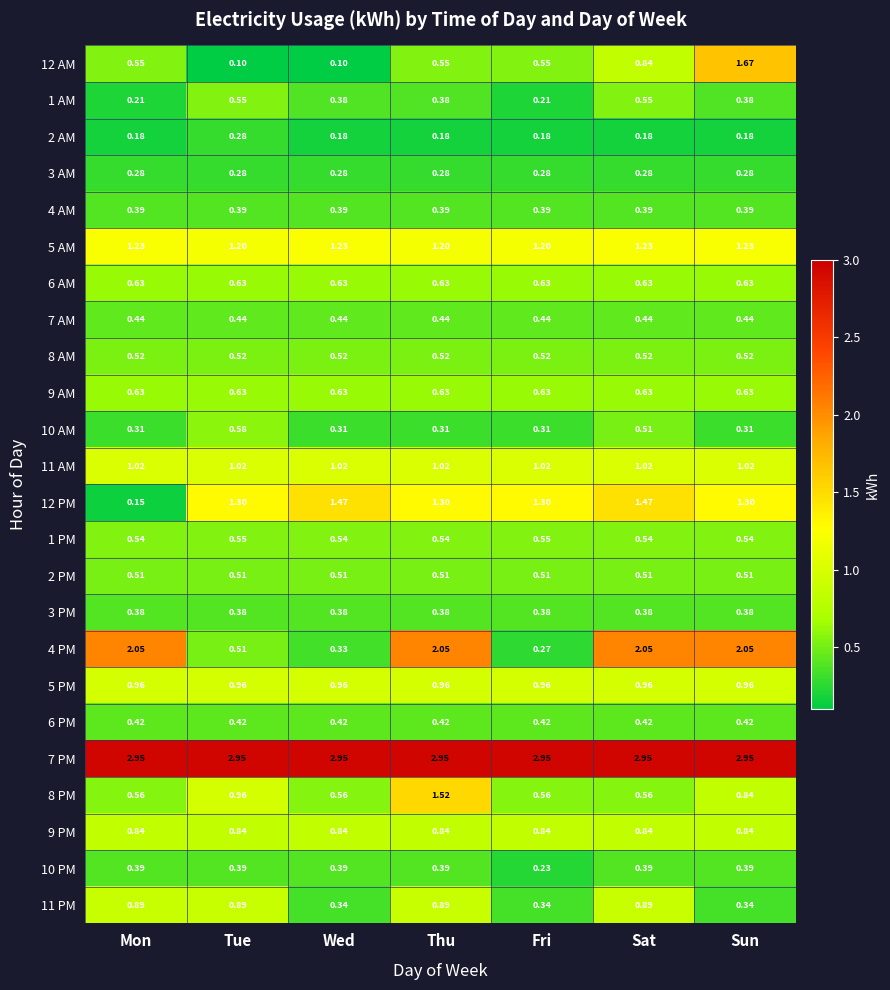

Is the value of 3 PM at Sat greater than the value of 10 PM at Mon?

No